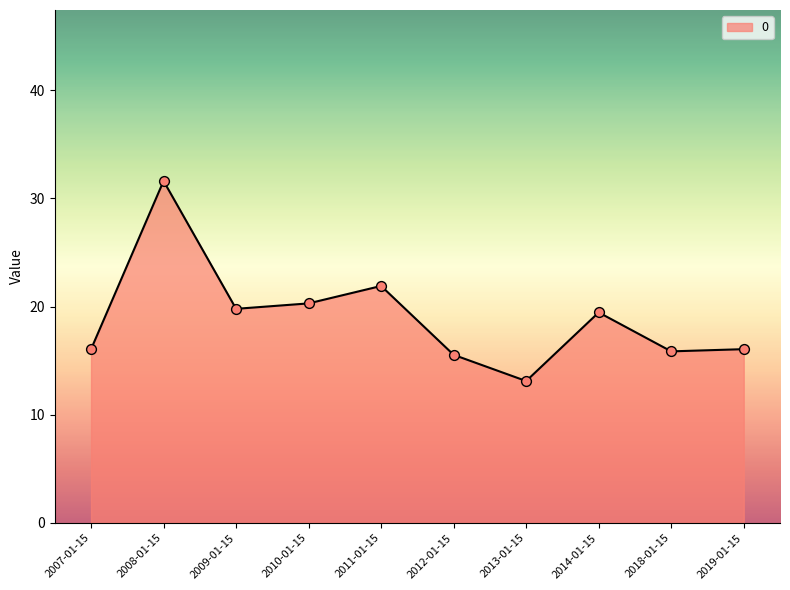

What is the change in value from 2009-01-15 to 2010-01-15?

+0.5